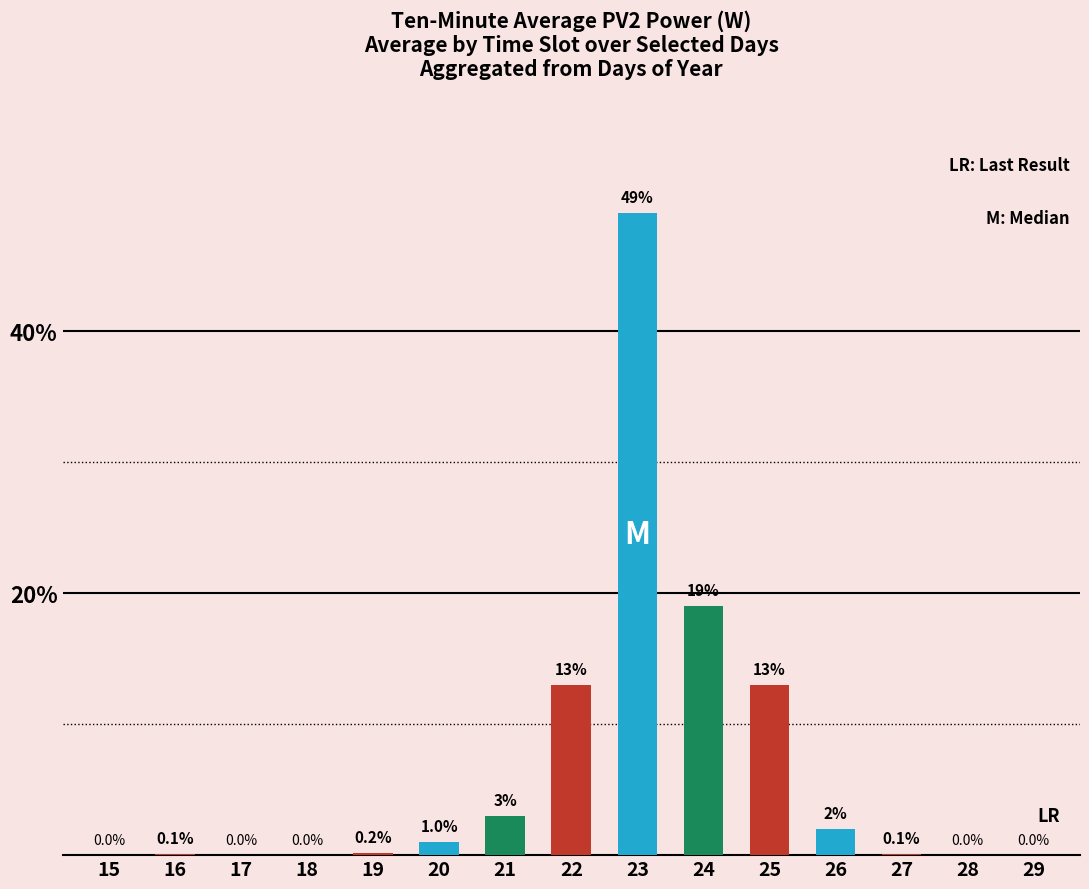

What is the average value?

6.7